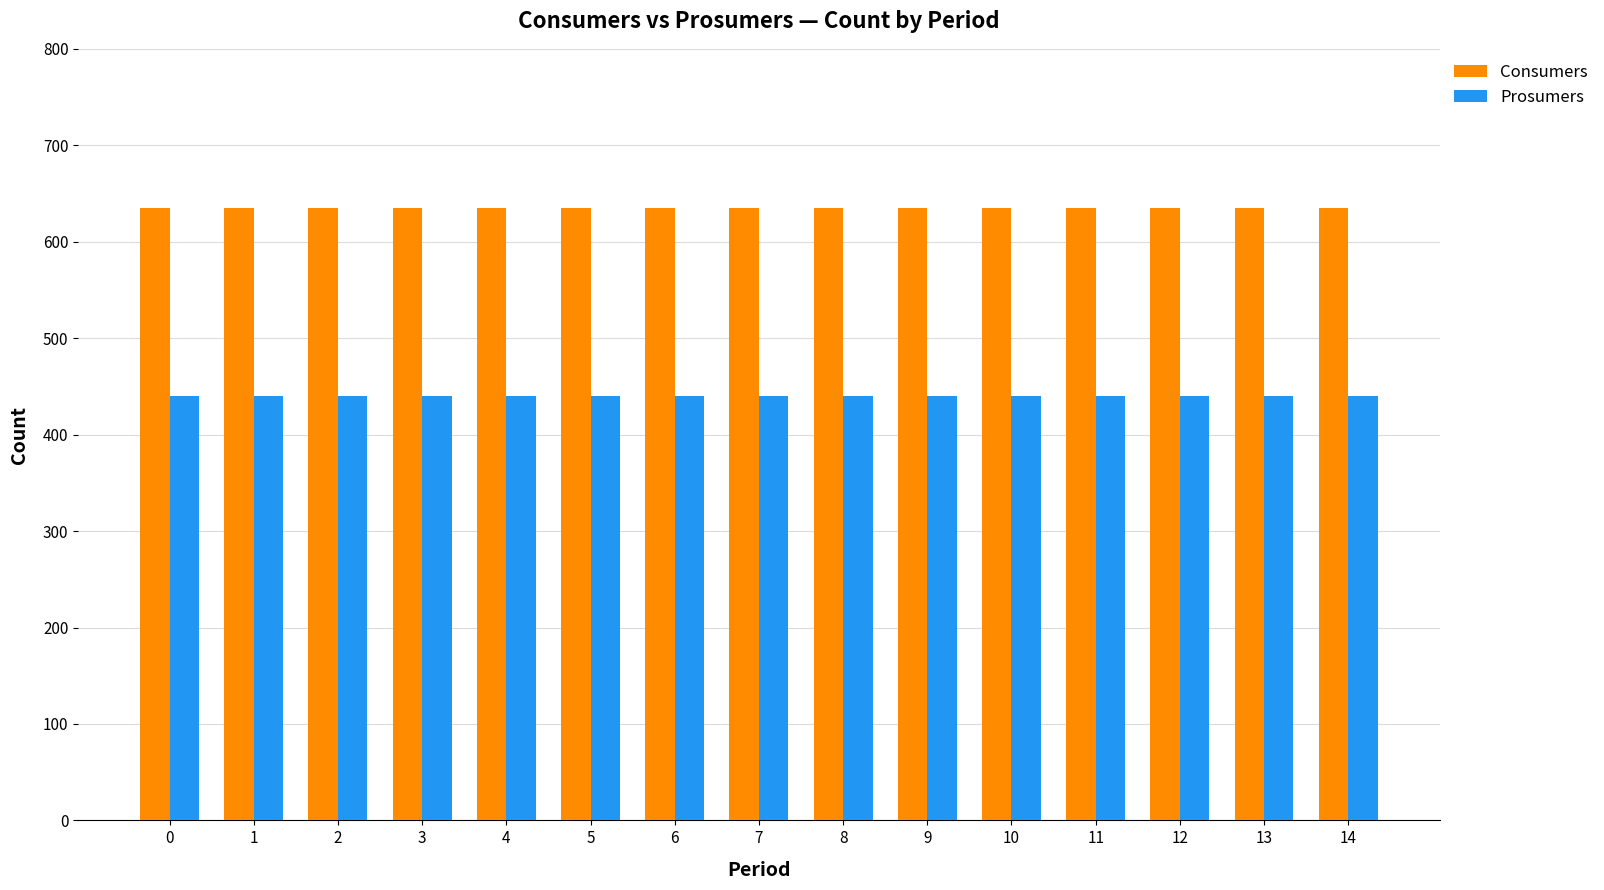

What is the greatest value displayed?

635